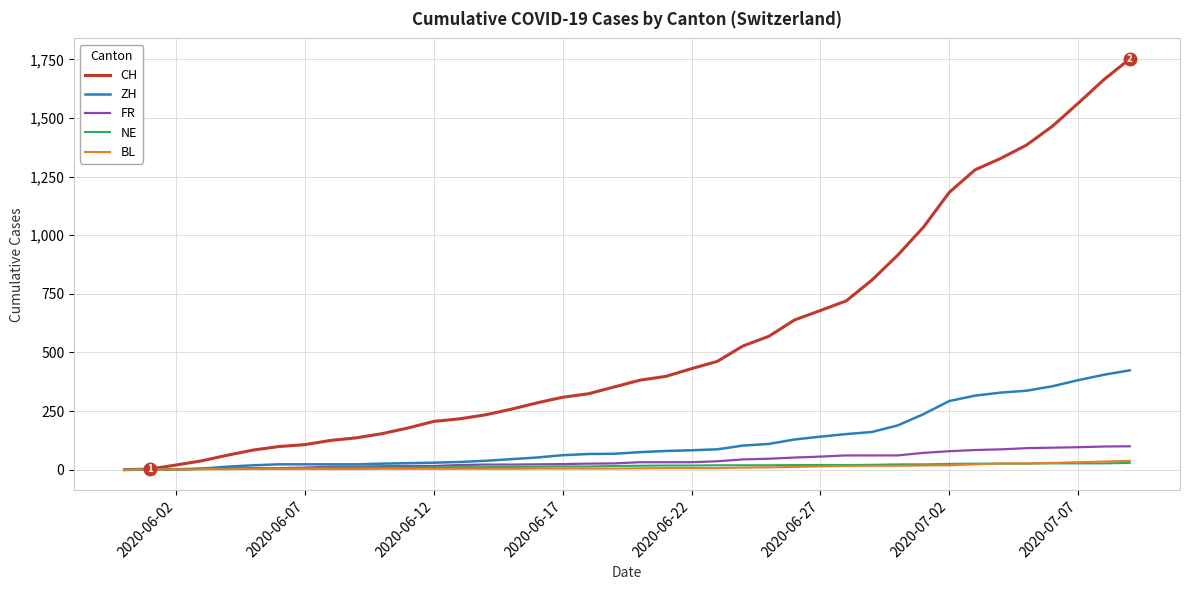

What is the highest value of the FR series?

100